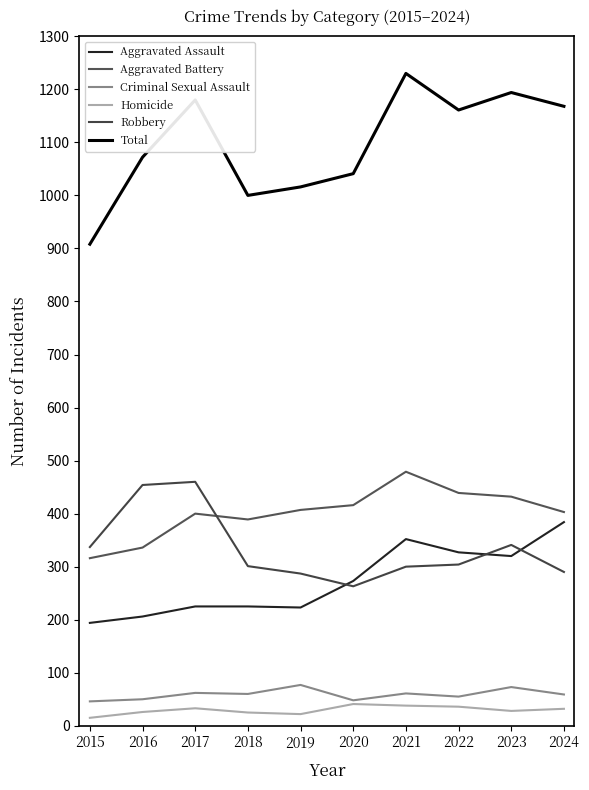

Rank the series at 2023 from highest to lowest value.

Total, Aggravated Battery, Robbery, Aggravated Assault, Criminal Sexual Assault, Homicide